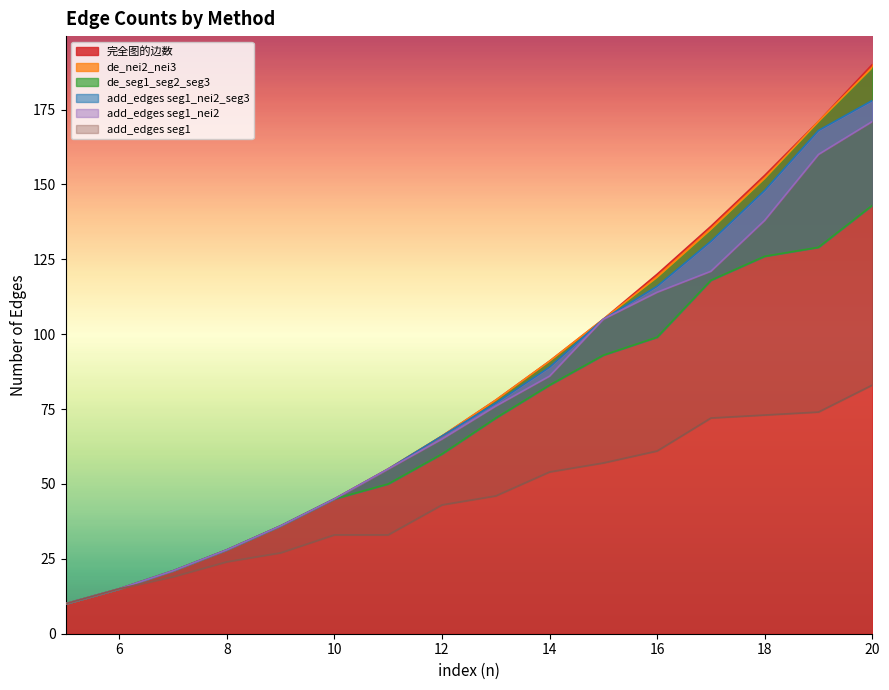

Reading left to right, what are all the values shown in this chart?

完全图的边数: 5=10	6=15	7=21	8=28	9=36	10=45	11=55	12=66	13=78	14=91	15=105	16=120	17=136	18=153	19=171	20=190
de_nei2_nei3: 5=10	6=15	7=21	8=28	9=36	10=45	11=55	12=66	13=78	14=91	15=105	16=119	17=135	18=152	19=171	20=189
de_seg1_seg2_seg3: 5=10	6=15	7=21	8=28	9=36	10=45	11=50	12=60	13=72	14=83	15=93	16=99	17=118	18=126	19=129	20=143
add_edges seg1_nei2_seg3: 5=10	6=15	7=21	8=28	9=36	10=45	11=55	12=66	13=77	14=89	15=105	16=116	17=131	18=148	19=168	20=178
add_edges seg1_nei2: 5=10	6=15	7=21	8=28	9=36	10=45	11=55	12=65	13=76	14=86	15=105	16=114	17=121	18=138	19=160	20=171
add_edges seg1: 5=10	6=15	7=19	8=24	9=27	10=33	11=33	12=43	13=46	14=54	15=57	16=61	17=72	18=73	19=74	20=83